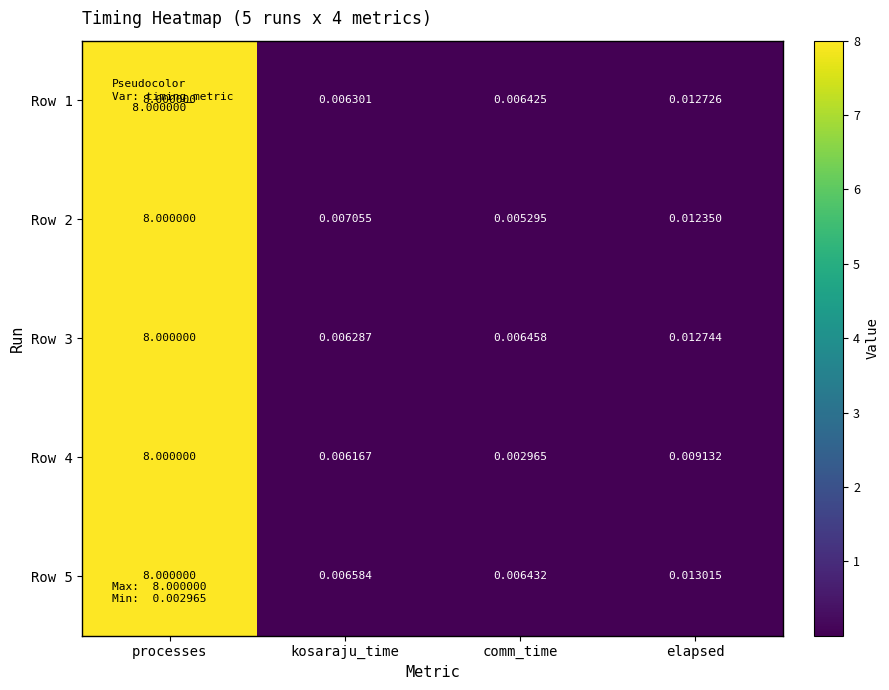

At which category is the sum across all series the highest?

processes